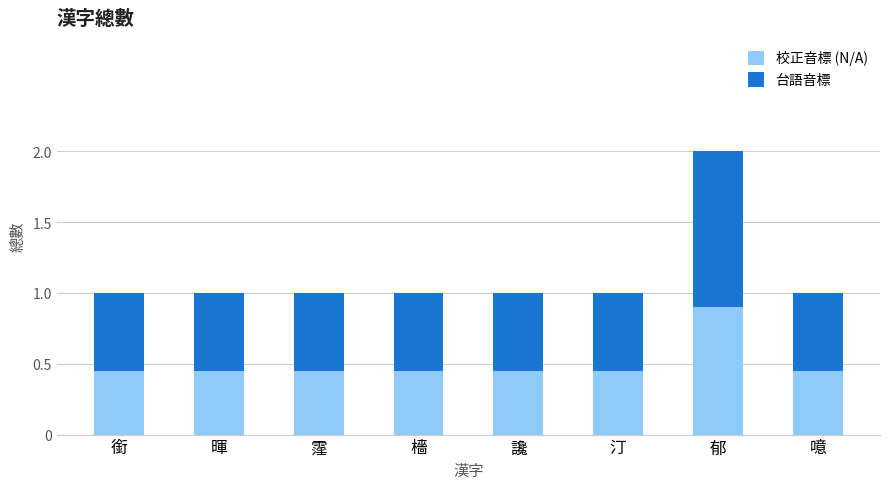

What is the highest value of the 校正音標 (N/A) series?

0.9